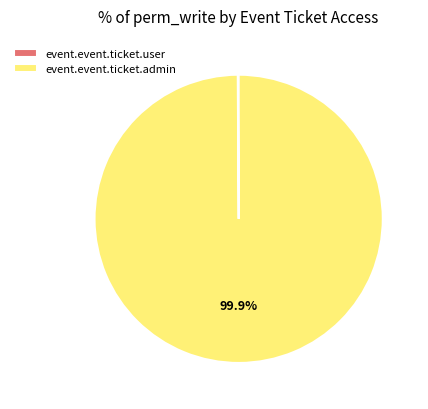

Which slice is the largest?

event.event.ticket.admin